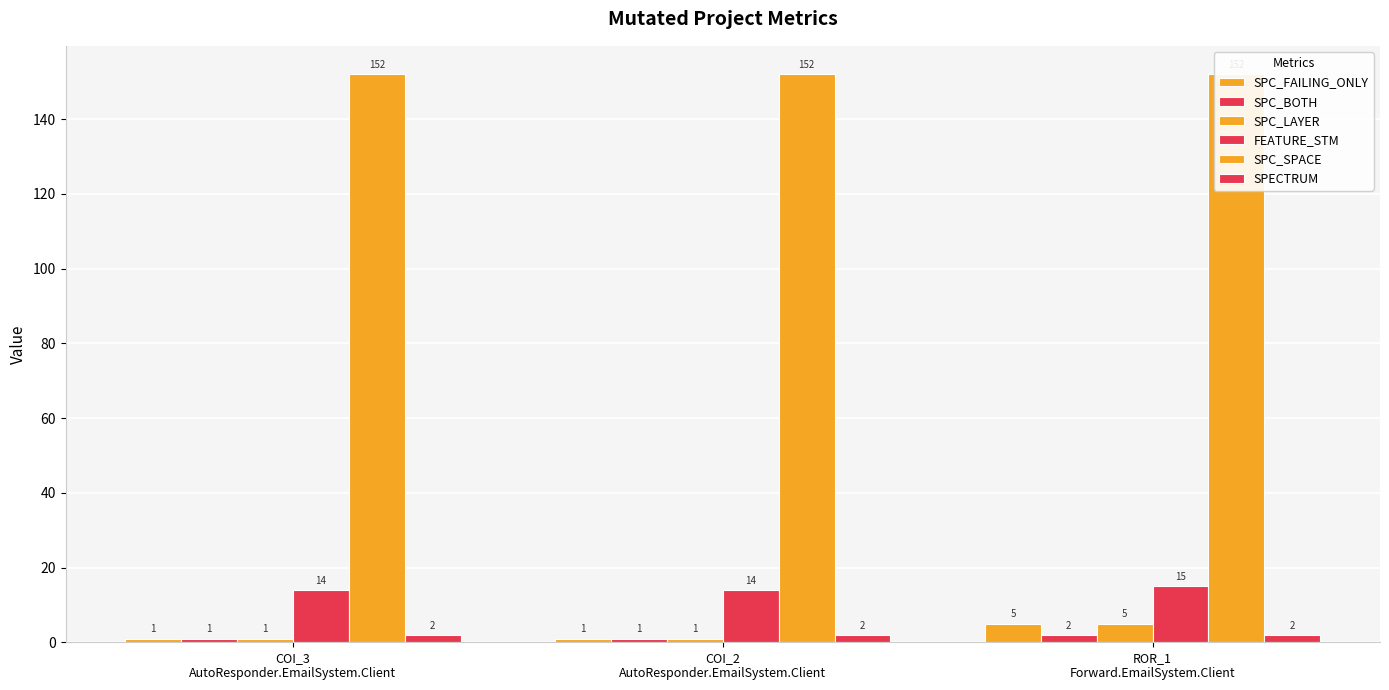

Rank the series by their maximum value, from highest to lowest.

SPC_SPACE, FEATURE_STM, SPC_FAILING_ONLY, SPC_LAYER, SPC_BOTH, SPECTRUM